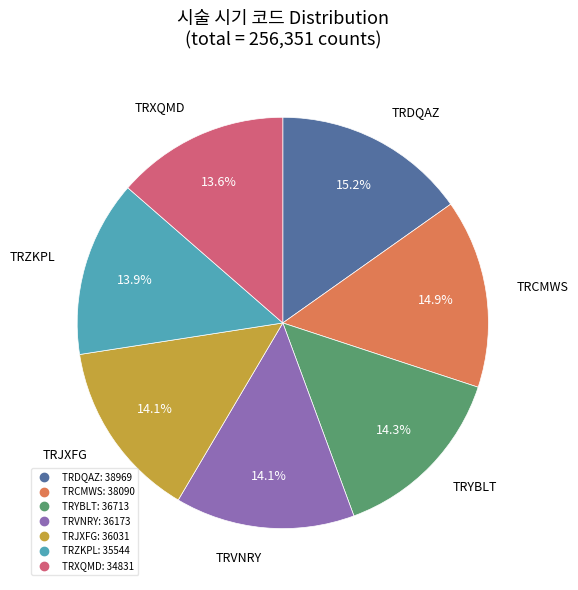

To the nearest percent, what percentage of the pie is TRCMWS?

15%